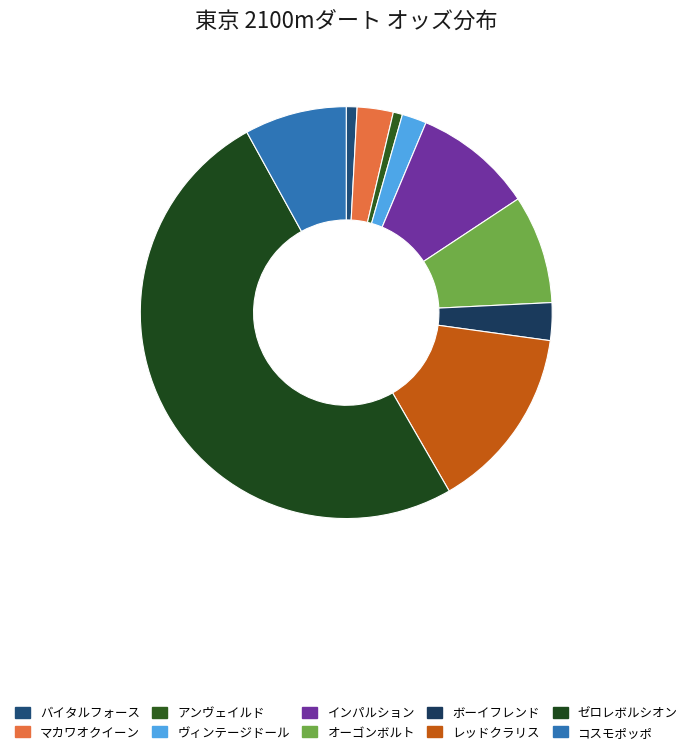

To the nearest percent, what is the difference between the コスモポッポ and ボーイフレンド slice percentages?

5%